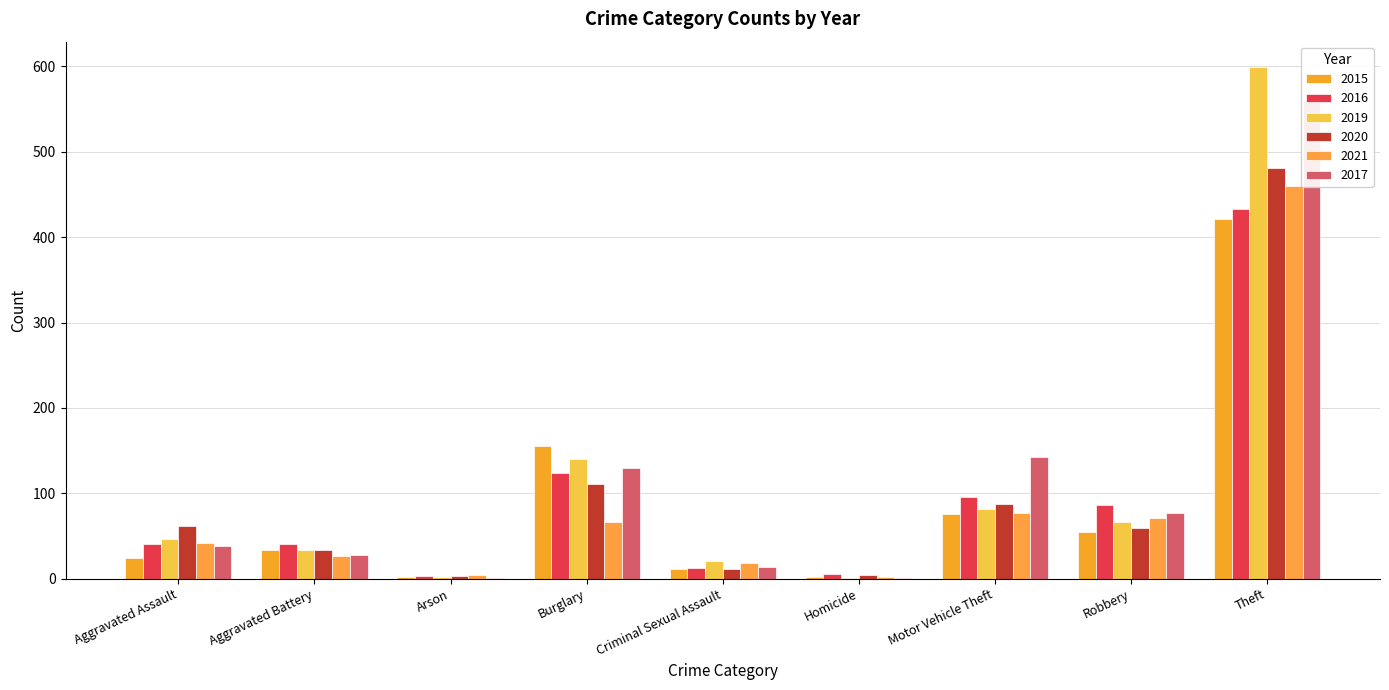

The 2020 series shows 44 at Aggravated Battery. True or false?

False